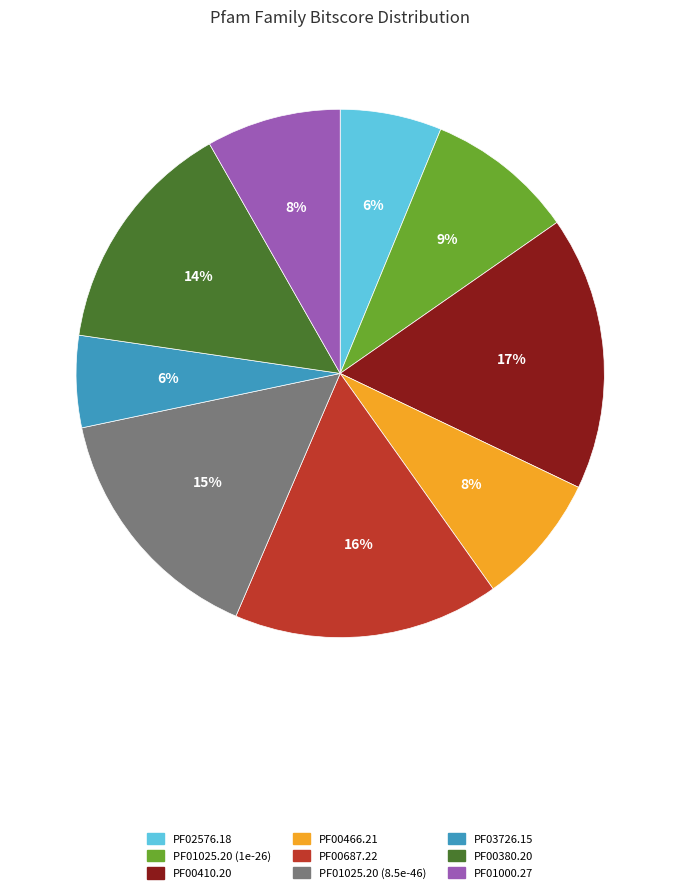

To the nearest percent, what is the difference between the PF03726.15 and PF01025.20 (1e-26) slice percentages?

3%